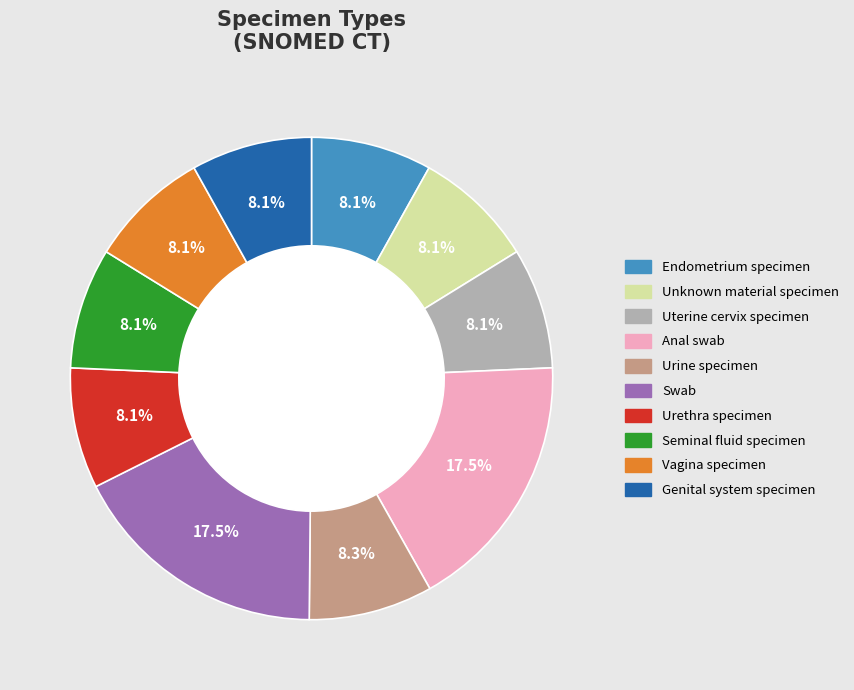

Is there a majority slice in this chart?

No